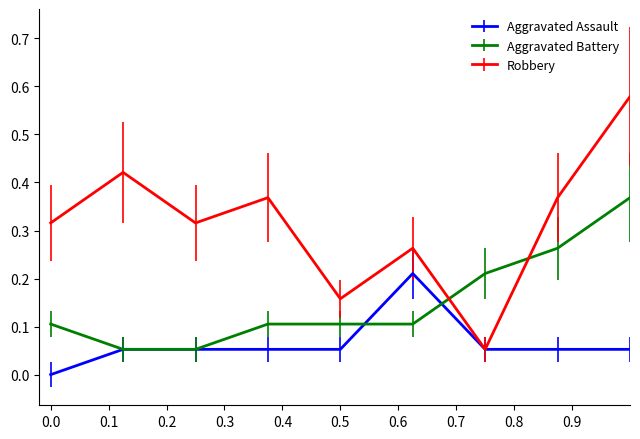

How many interior local peaks does the Robbery series have?

3